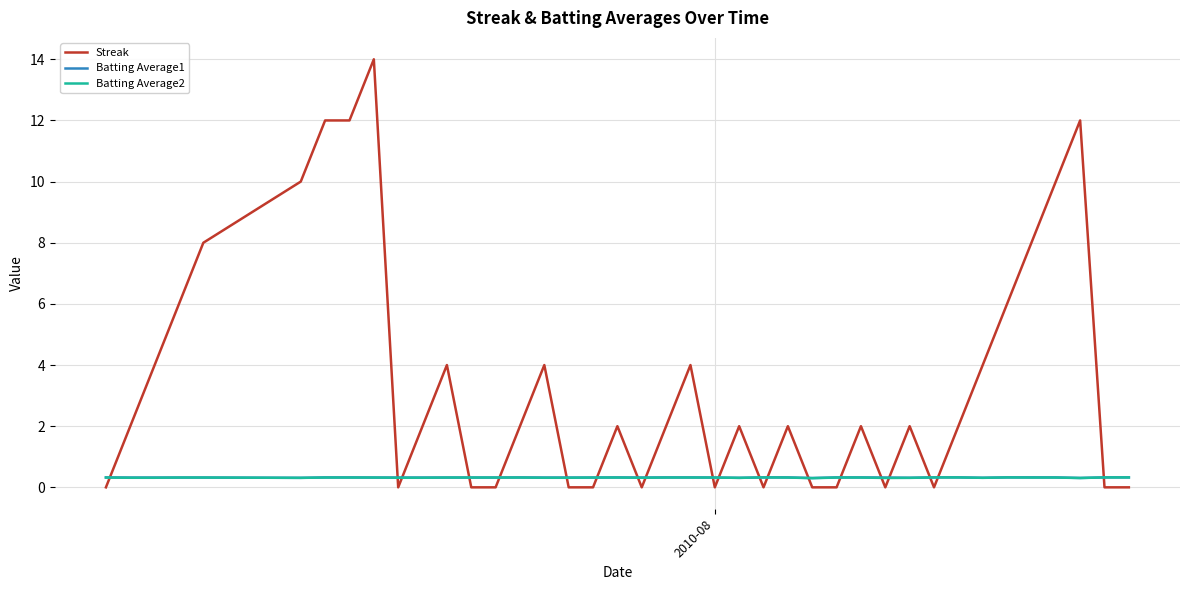

True or false: Streak and Batting Average2 intersect in this chart.

True